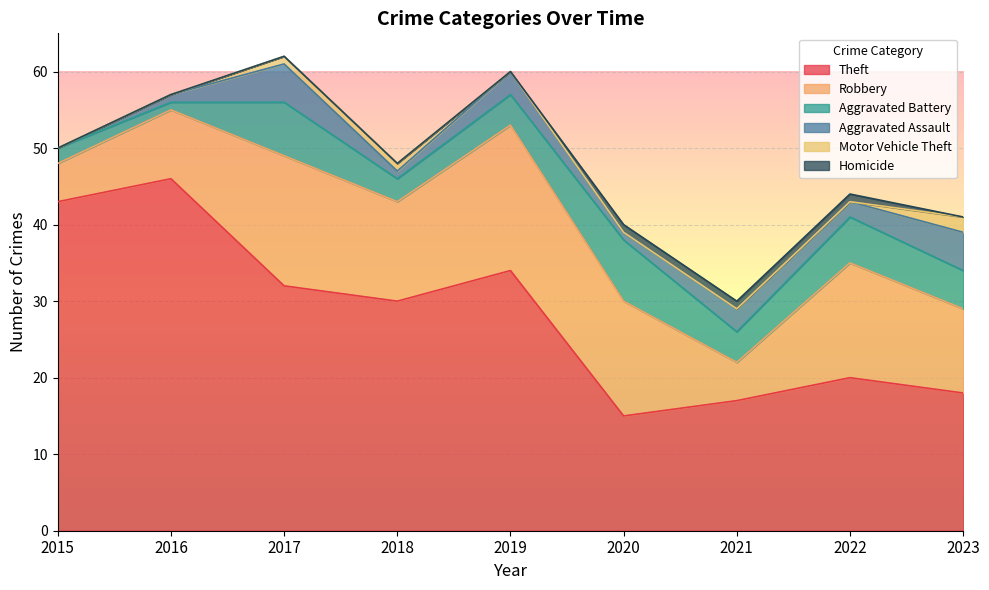

Rank the series by their maximum value, from highest to lowest.

Theft, Robbery, Aggravated Battery, Aggravated Assault, Motor Vehicle Theft, Homicide